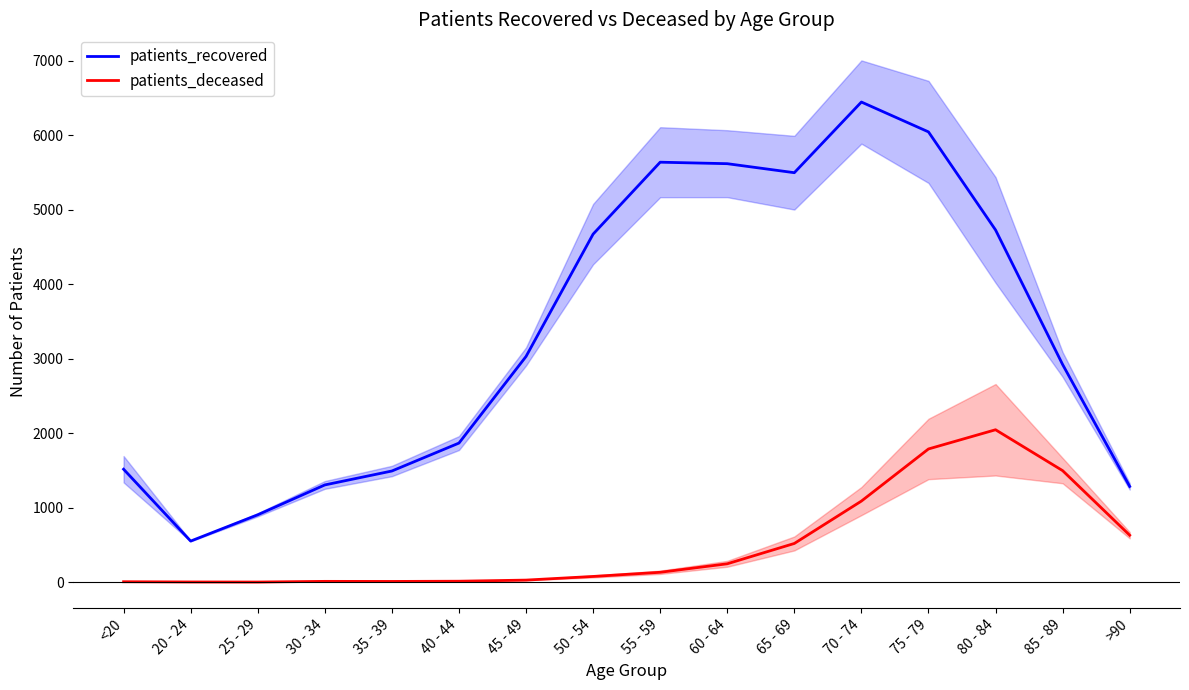

In patients_recovered, how many points are higher than both neighbors (excluding endpoints)?

2